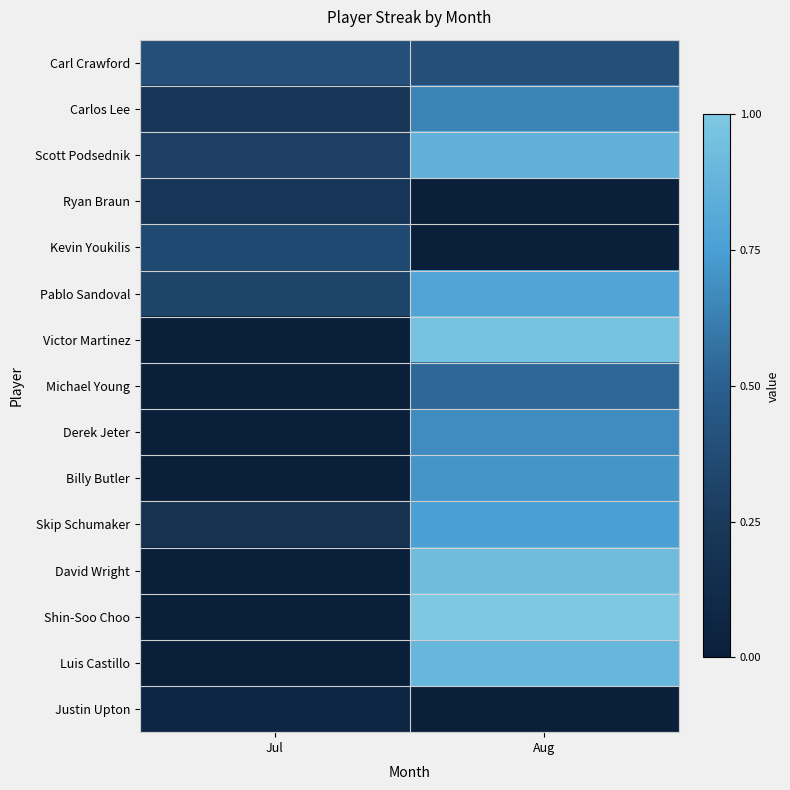

At which category is the sum across all series the highest?

Aug